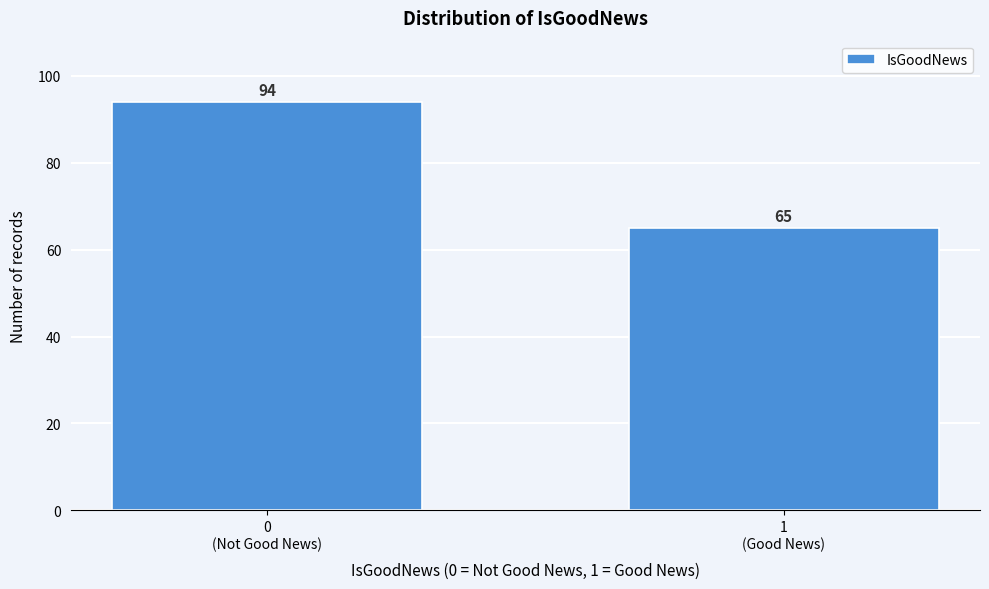

Reading left to right, what are all the values shown in this chart?

94	65